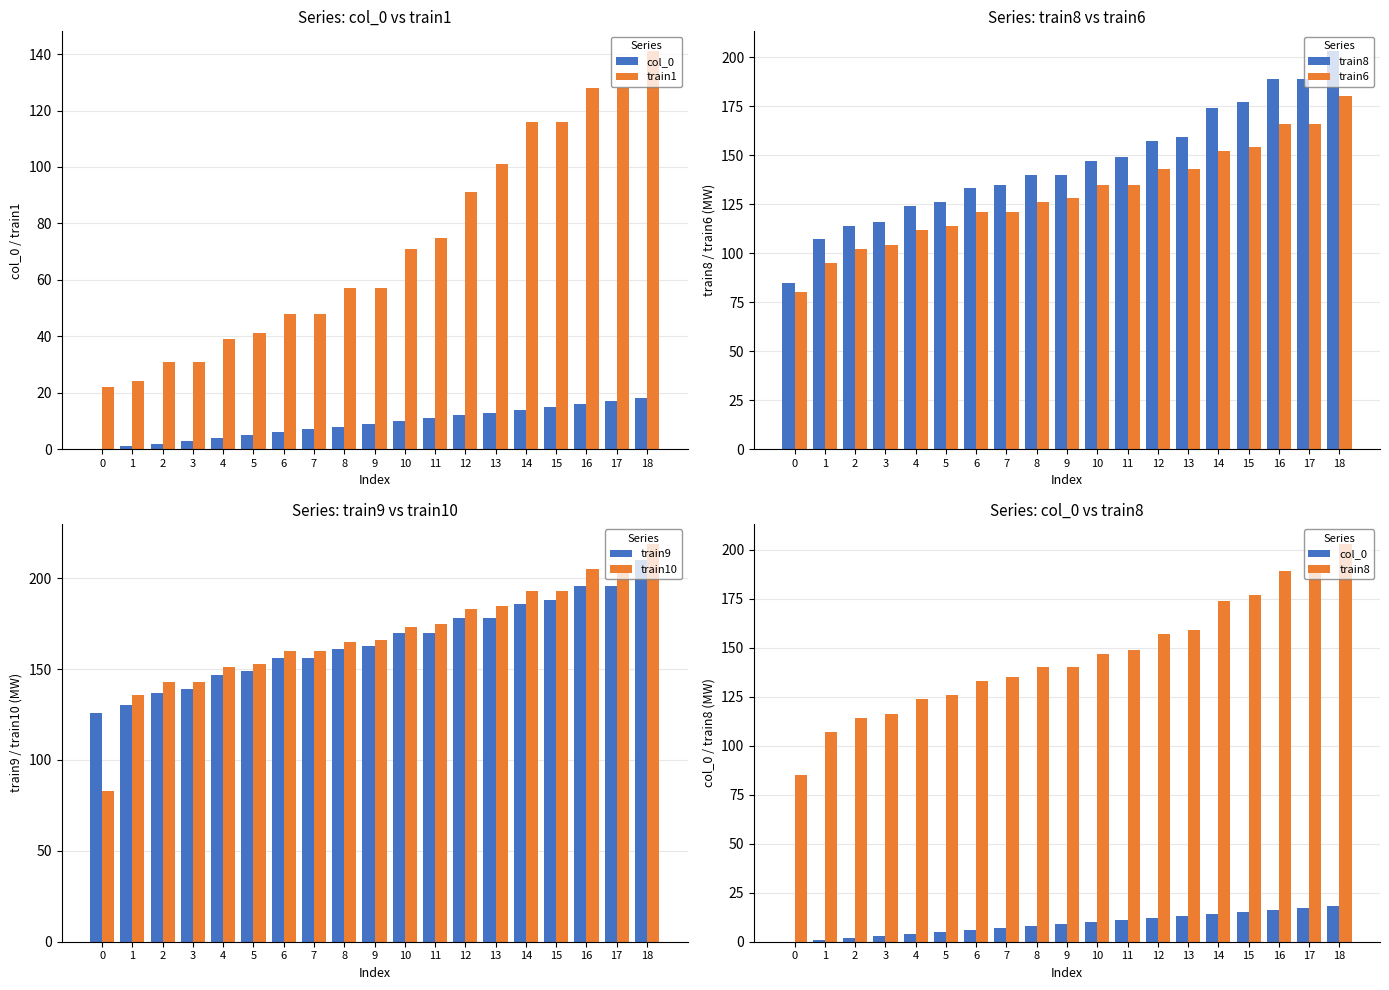

What is the value of the train1 bar at the 5th from the left?

39